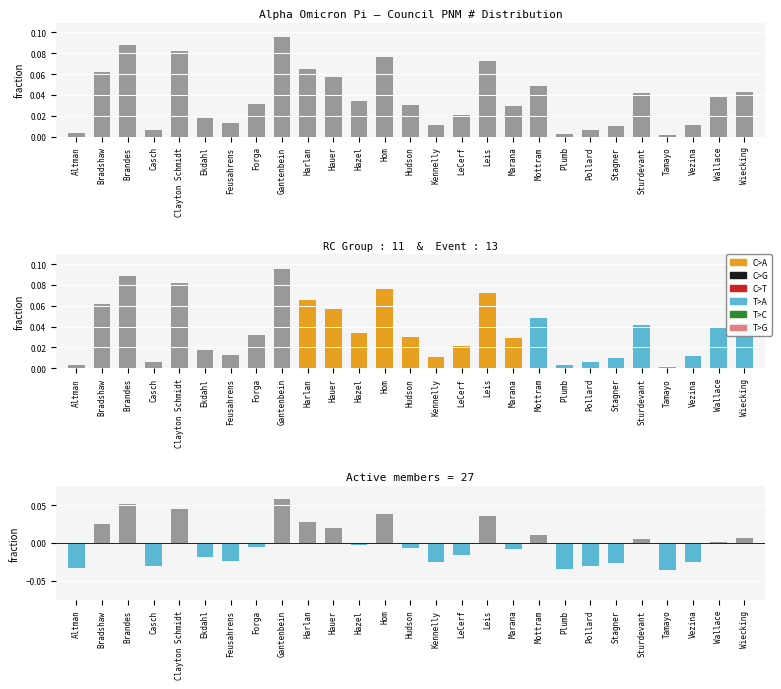

How many bars are there in total?

27